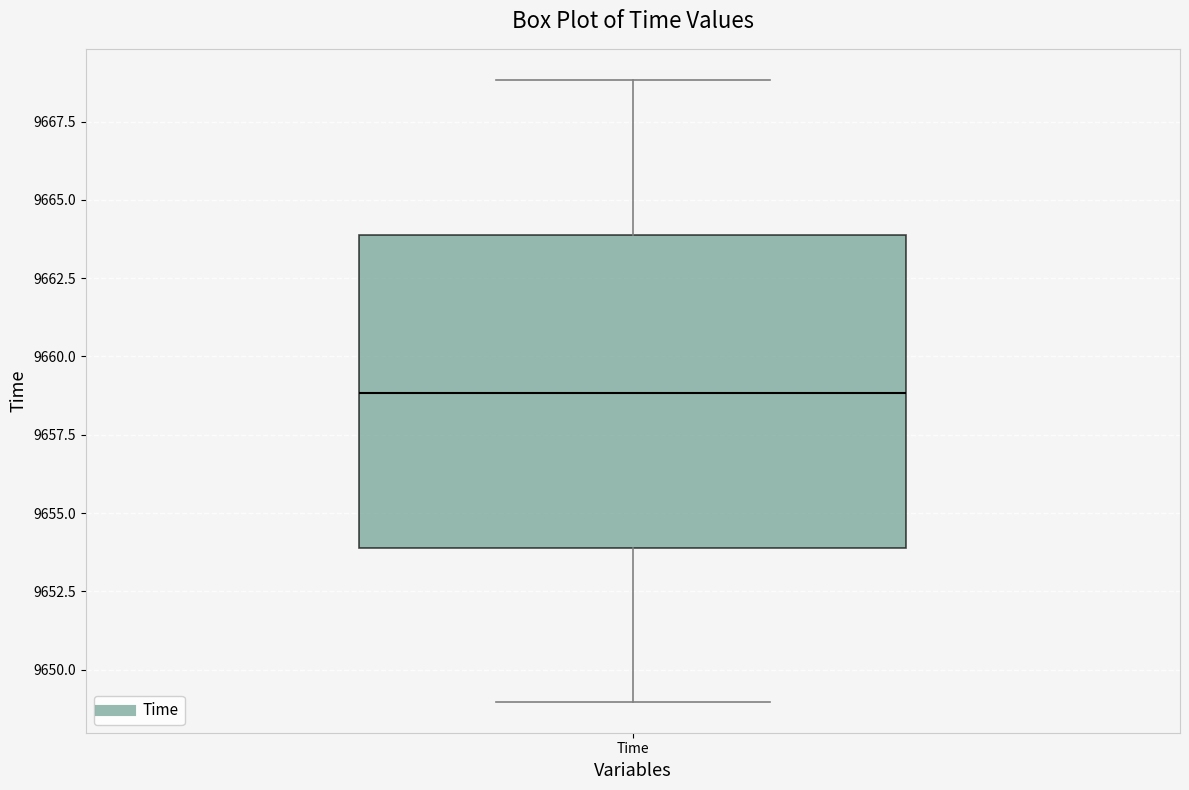

Where does the upper whisker of the box for Time end on the y-axis? The values are not printed on the chart, so give them approximately, as read against the axis.

9669